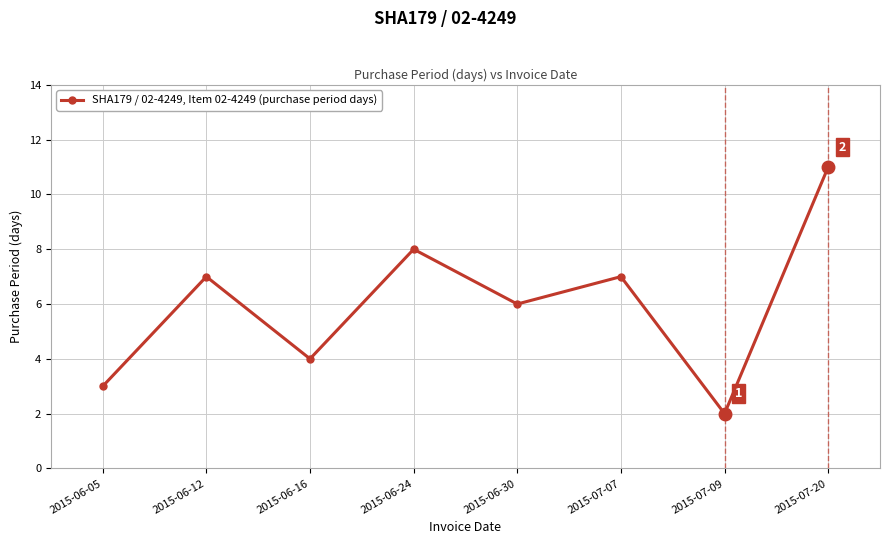

What is the change in value from 2015-06-05 to 2015-07-07?

+4